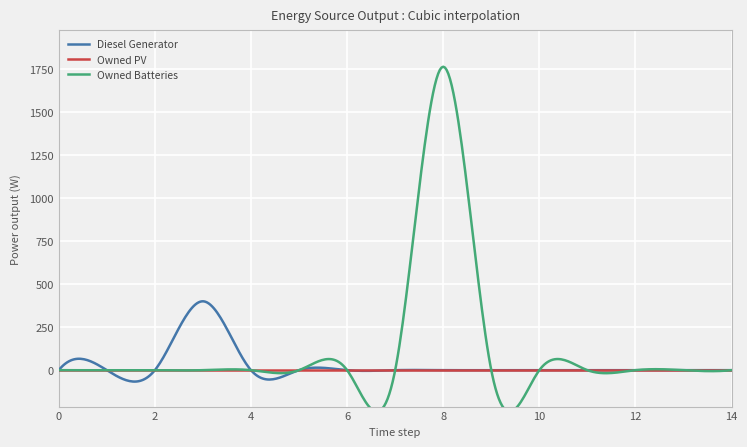

True or false: Owned PV has more than 0 interior local peaks.

False